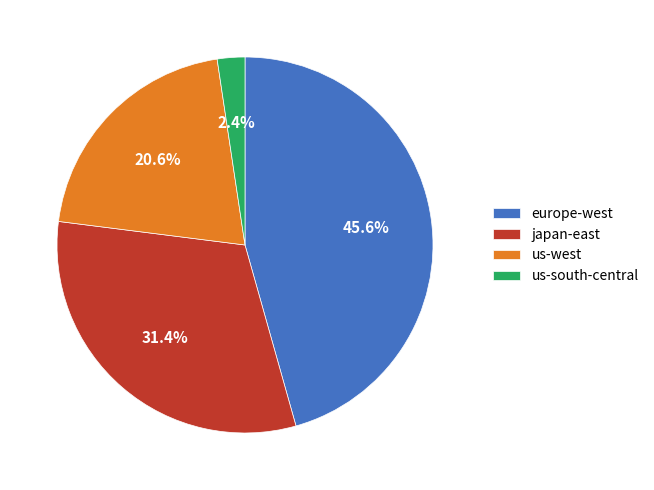

To the nearest percent, what is the average slice percentage?

25%